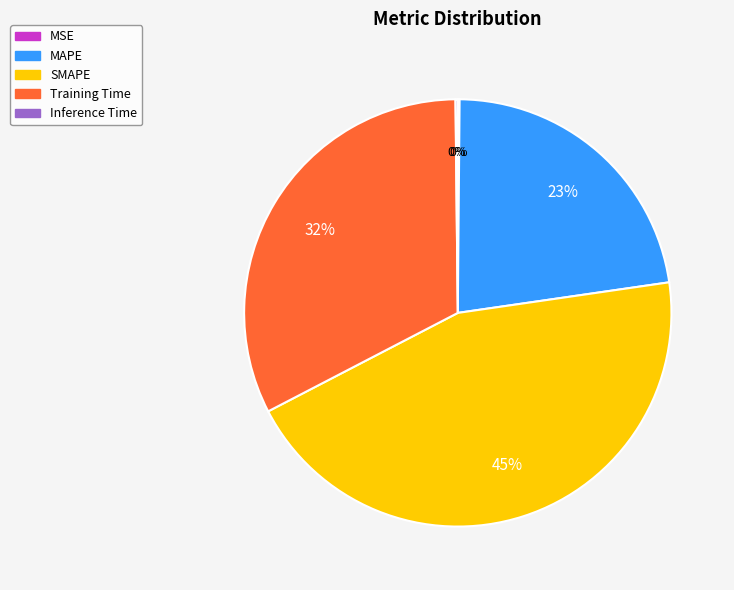

What is the ratio of the value at SMAPE to the value at Training Time?

1.4